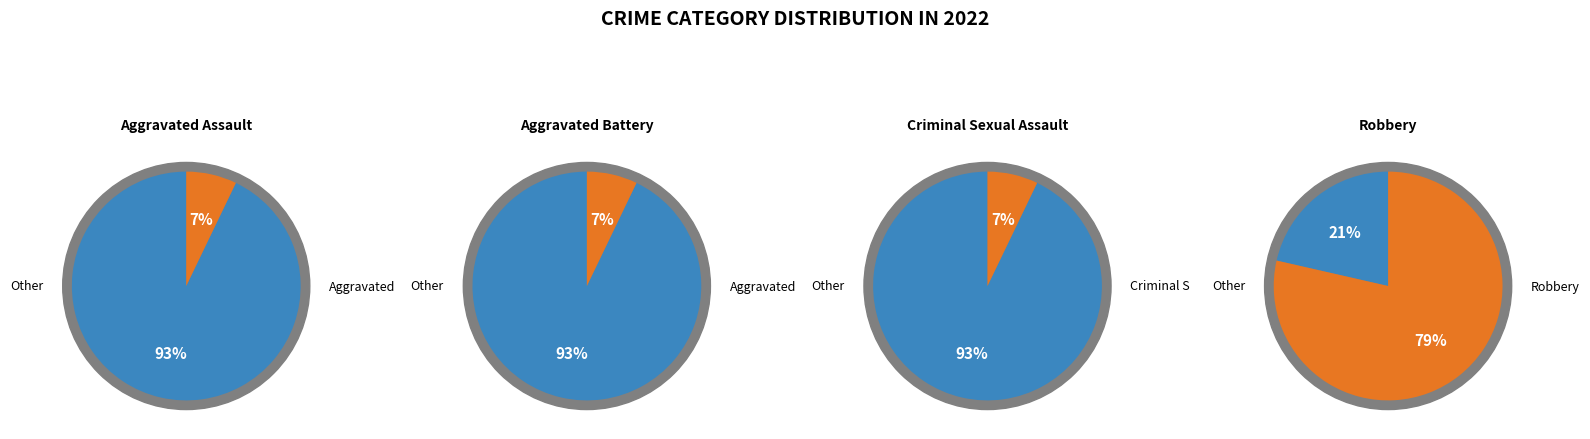

Rank the categories by value from highest to lowest.

Robbery, Aggravated Assault, Aggravated Battery, Criminal Sexual Assault